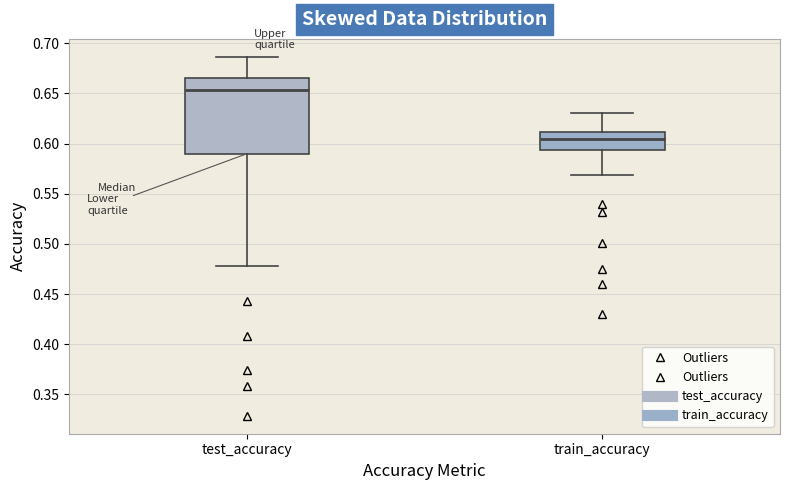

Which box has the highest median line?

test_accuracy